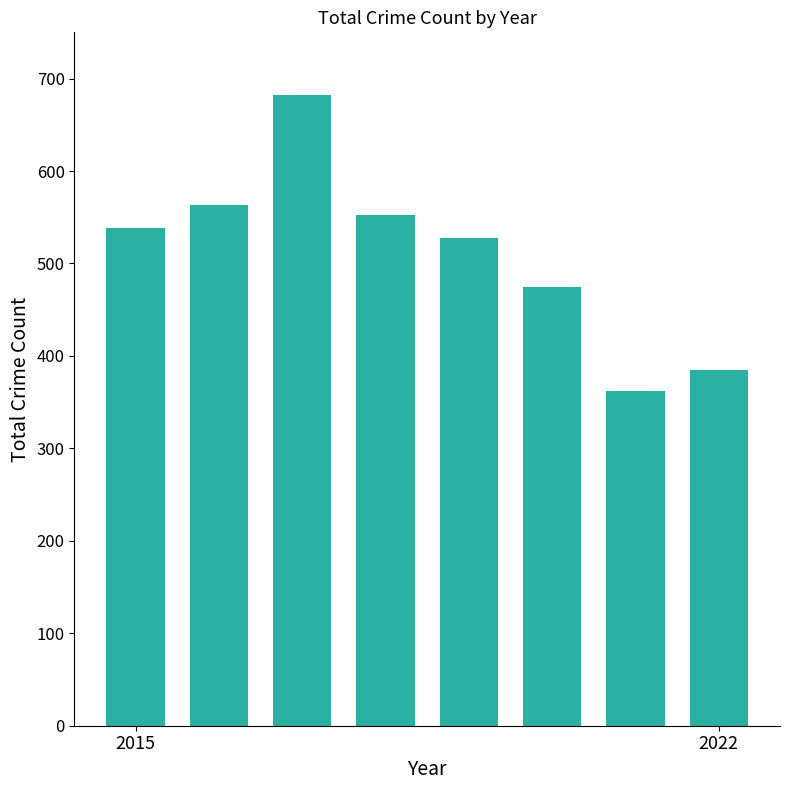

What is the difference between the maximum and minimum values?

320